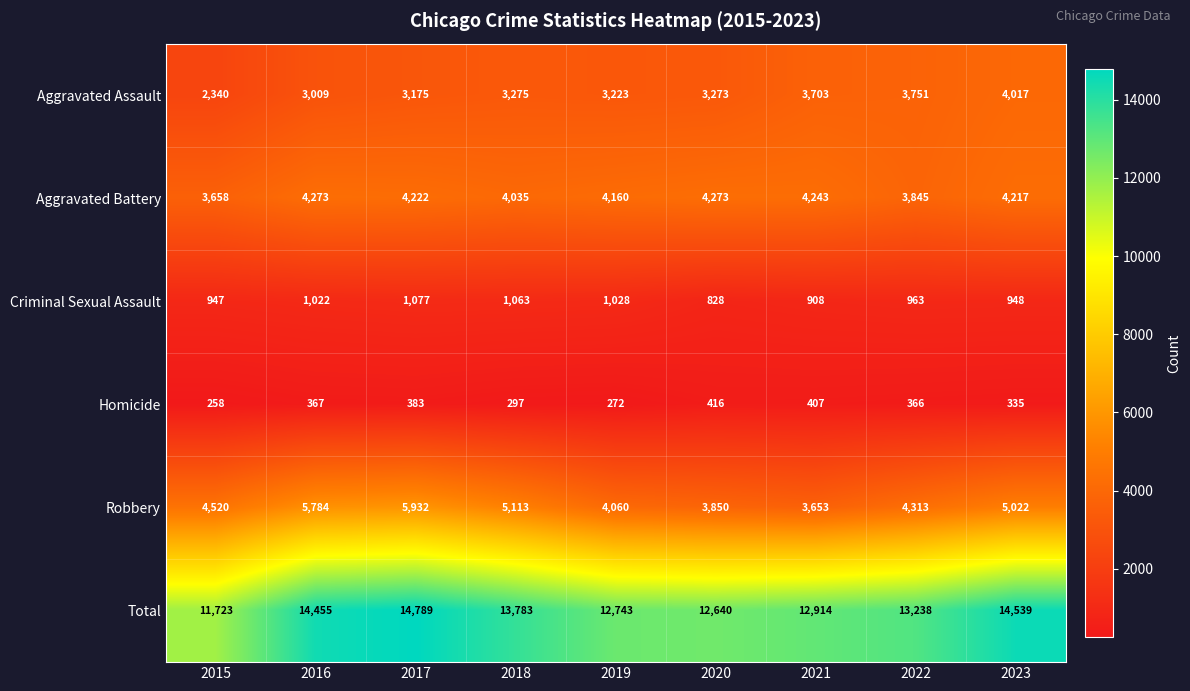

What is the maximum value shown in the chart?

14789